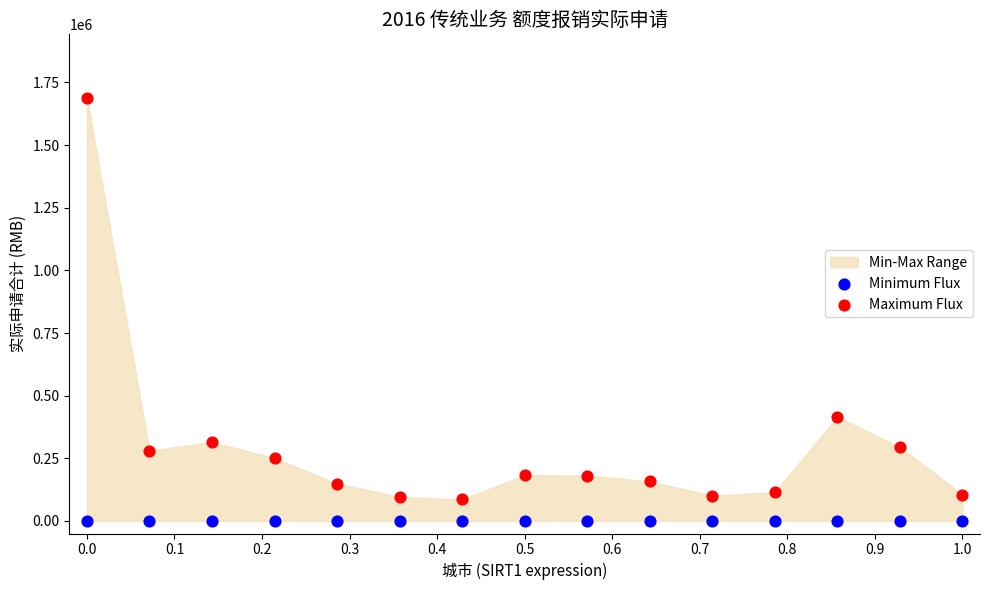

Which series contains the lowest Y value?

Minimum Flux